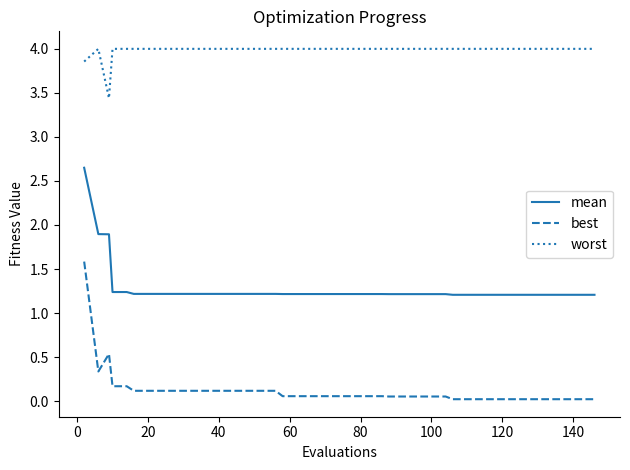

True or false: worst and mean intersect in this chart.

False